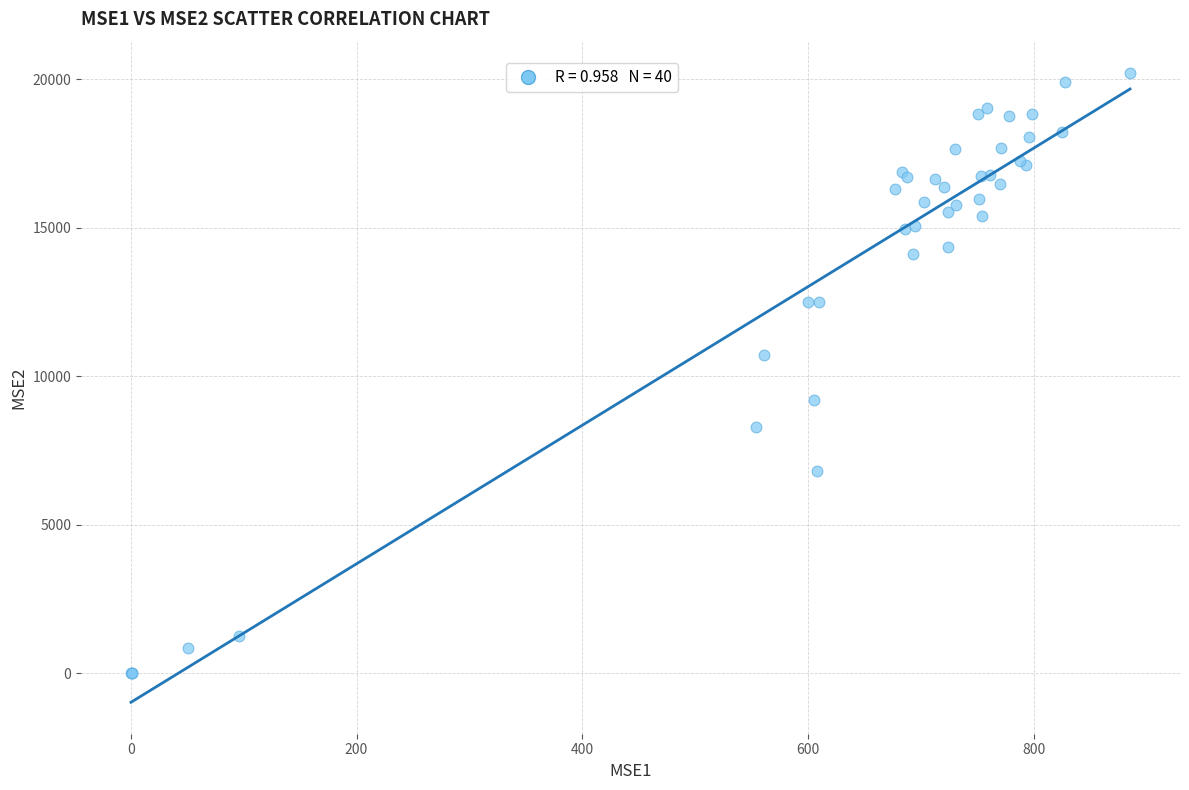

What Y value in the scatter plot is closest to 10110?

10734.6